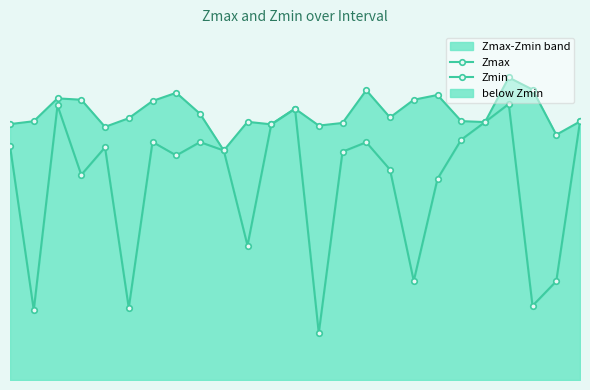

What is the sum of the Zmin values at 7 and 9?

1.8